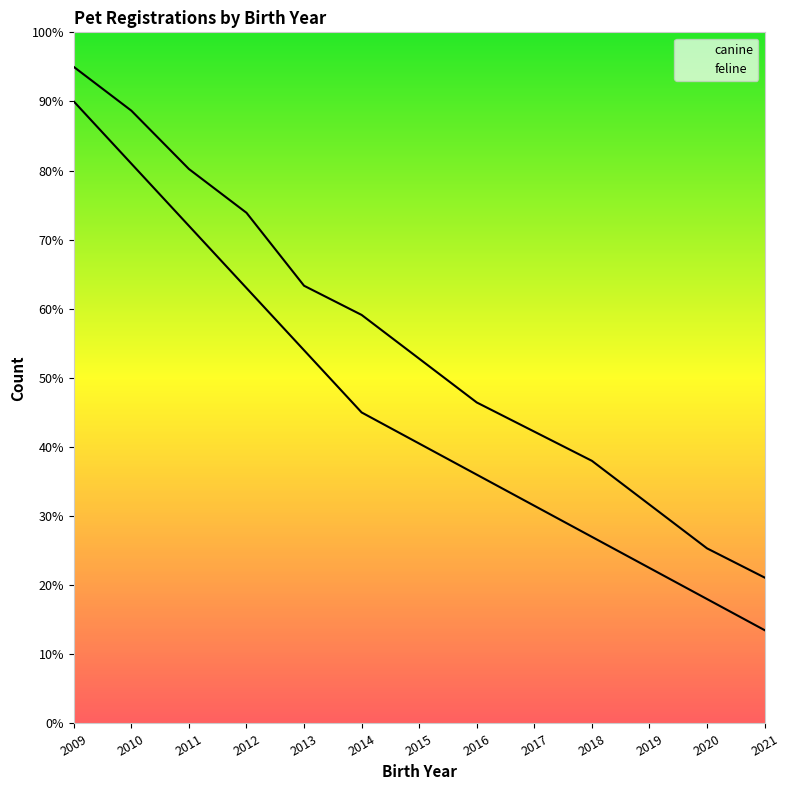

What is the sum of all feline values?

594.0